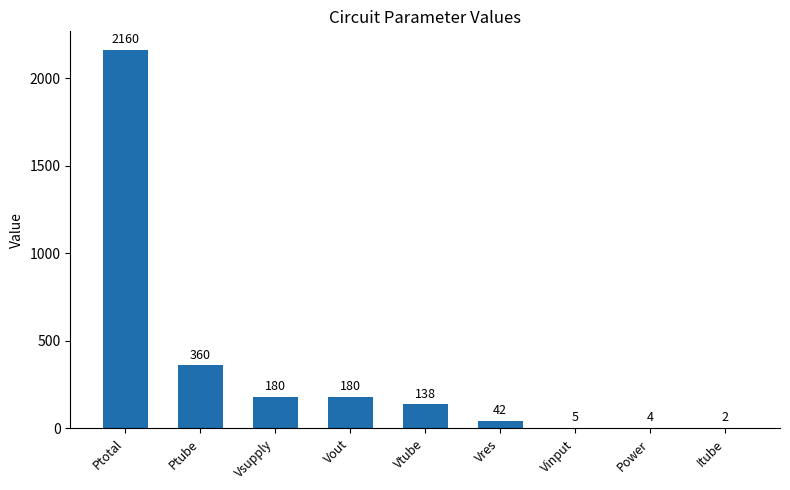

What is the change in value from Ptube to Itube?

-358